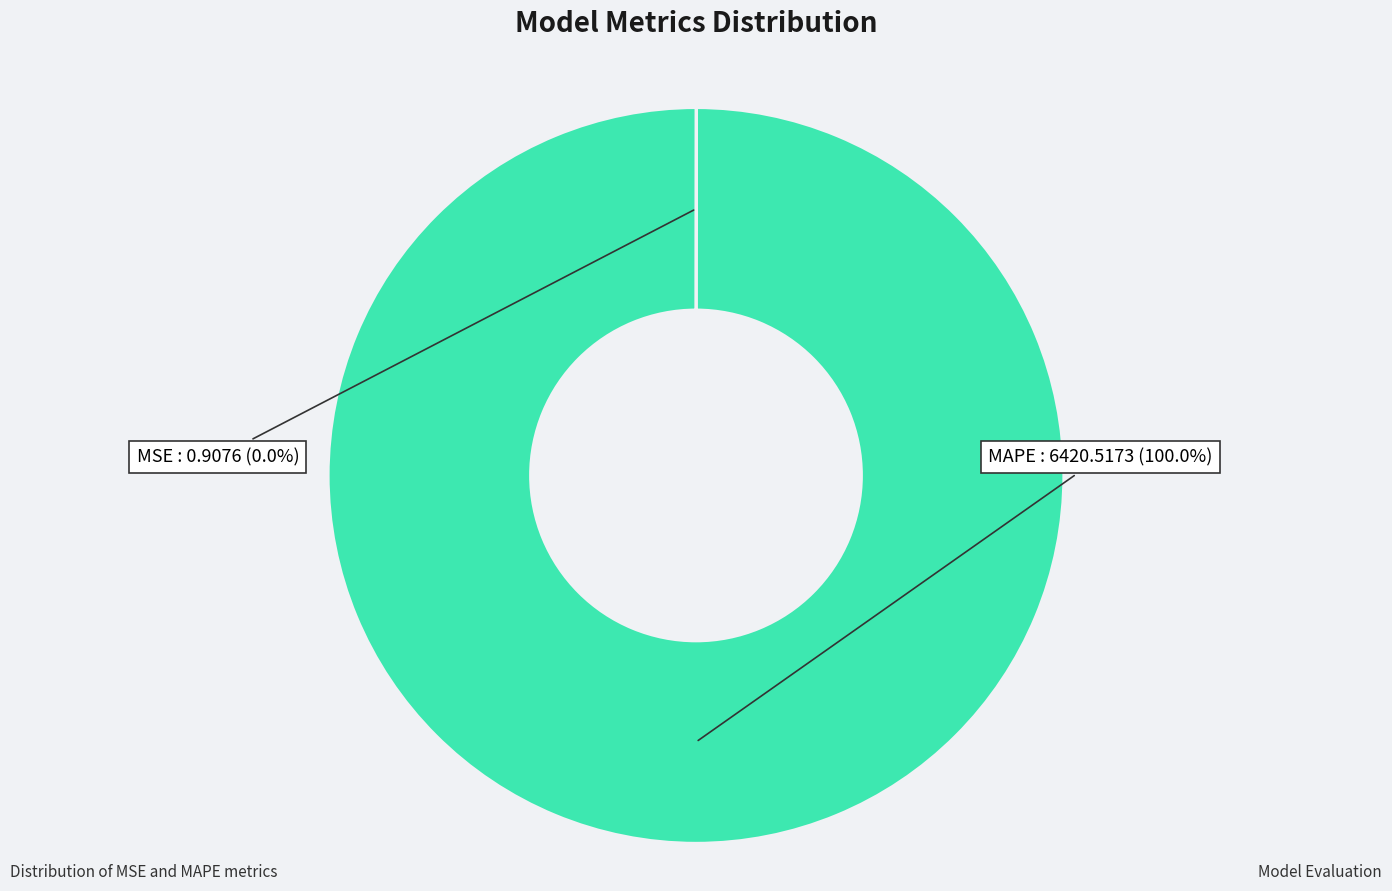

Which slice represents more than half of the pie?

MAPE